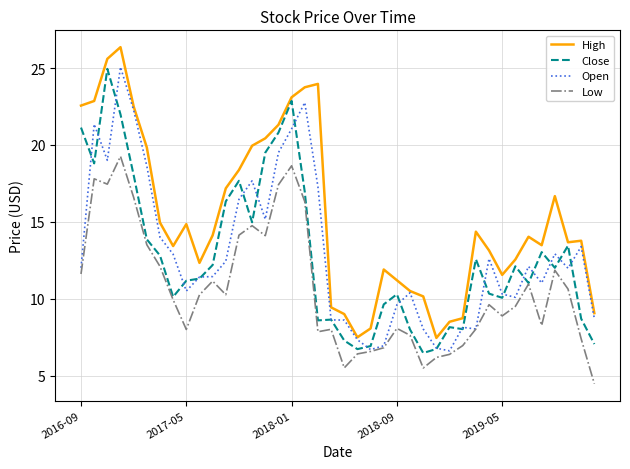

What are all the series names shown in the legend?

High, Close, Open, Low